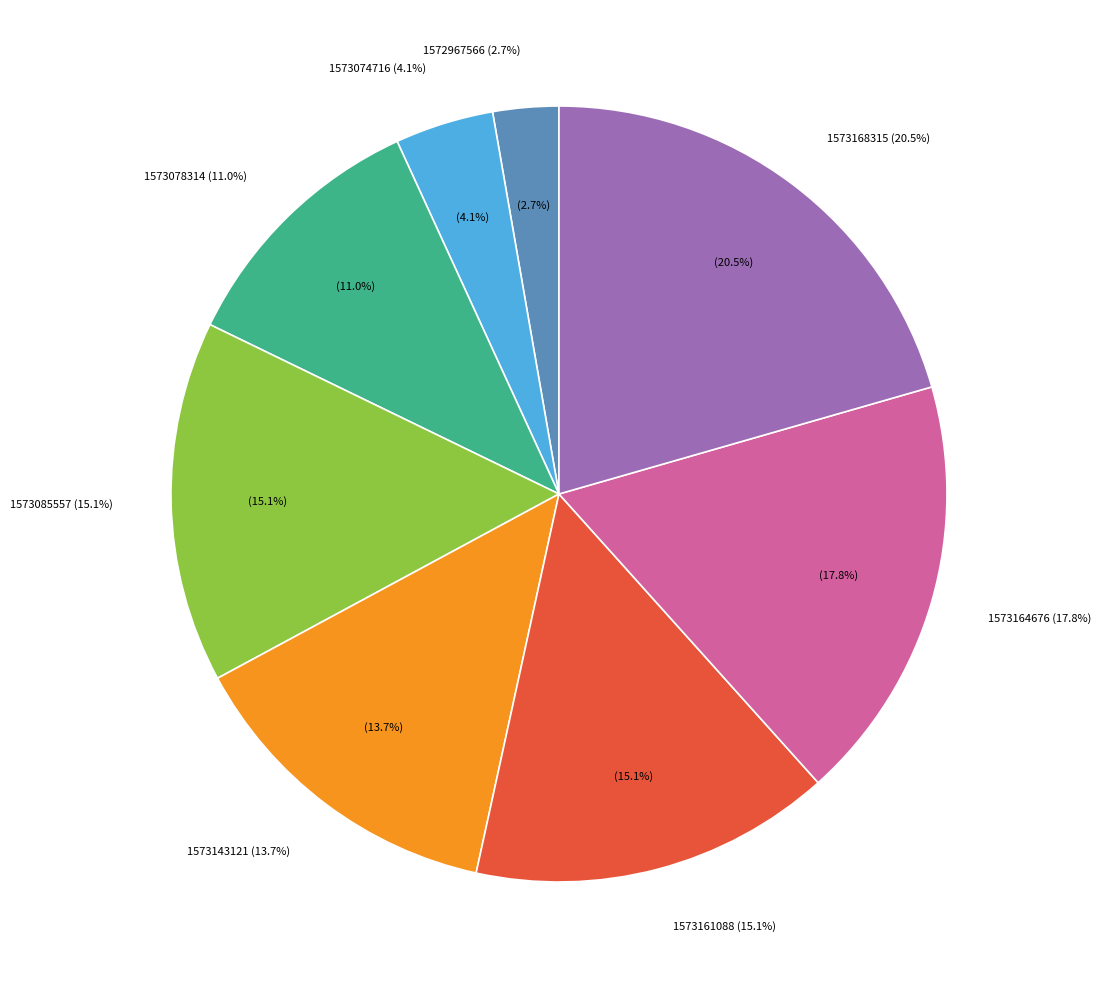

Does any single category account for the majority?

No